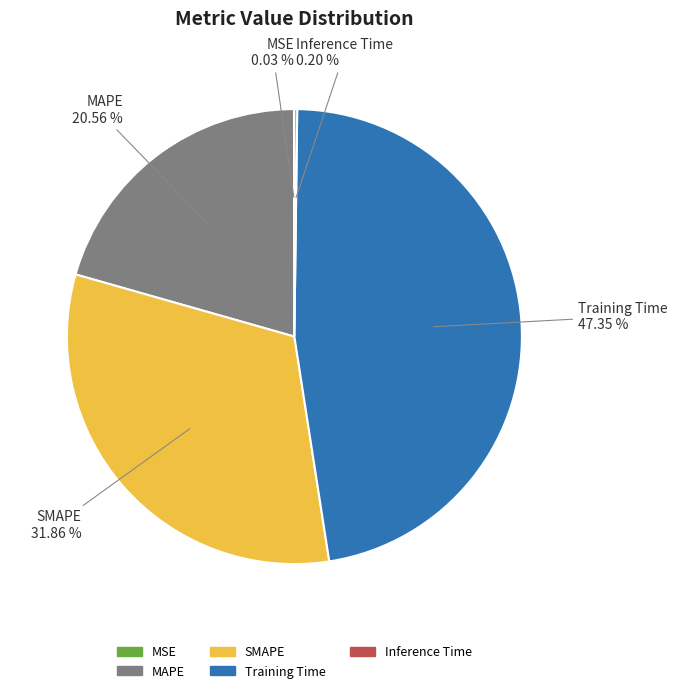

Which category has the biggest portion of the pie?

Training Time